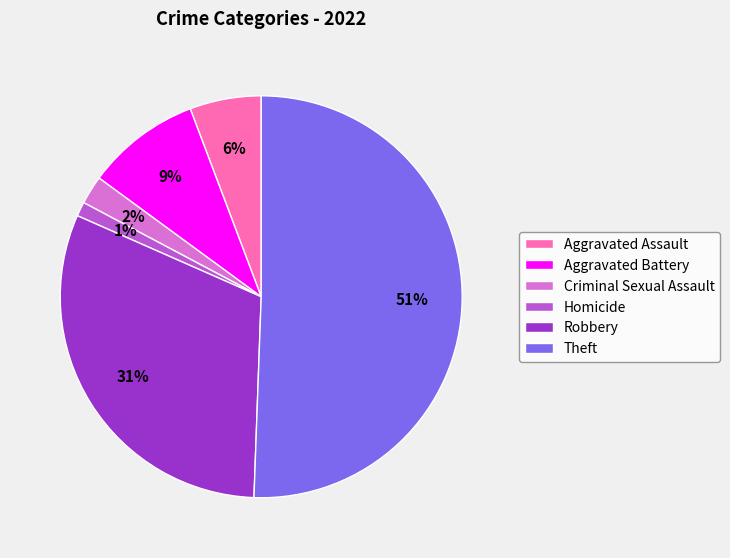

Does Theft account for over 50% of the chart?

Yes